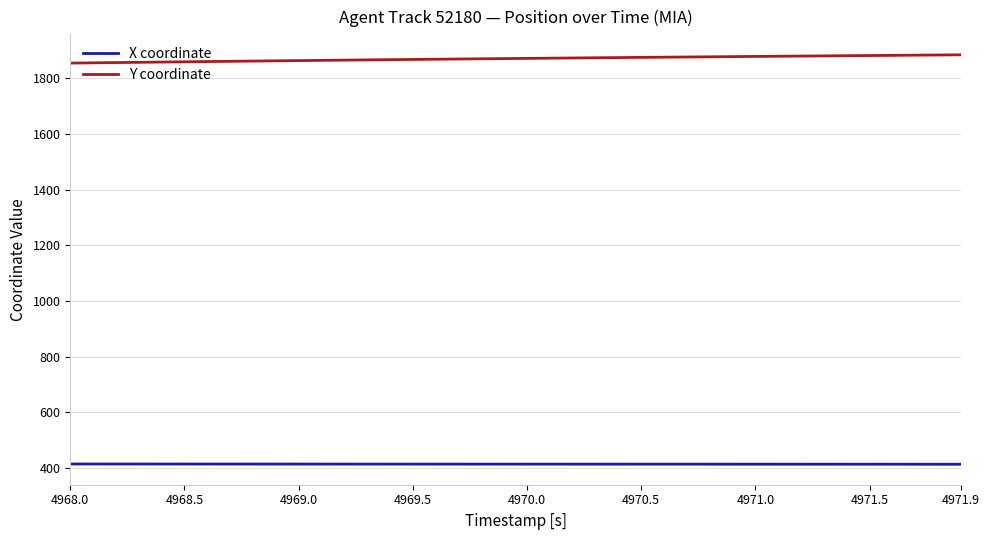

List the series in order of their overall mean, lowest first.

X coordinate, Y coordinate